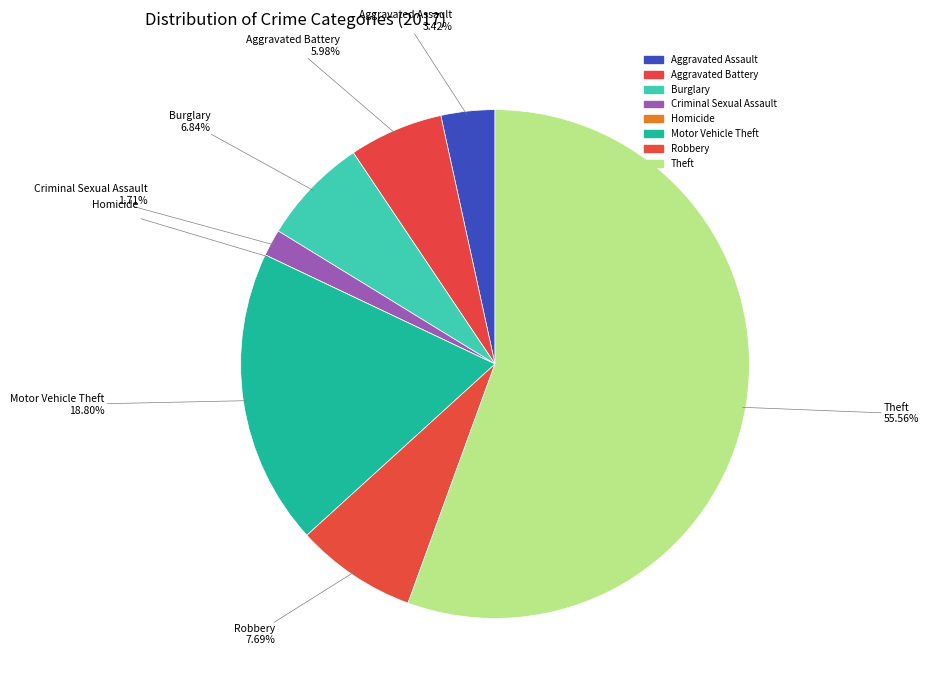

What is the smallest slice in the pie chart?

Homicide